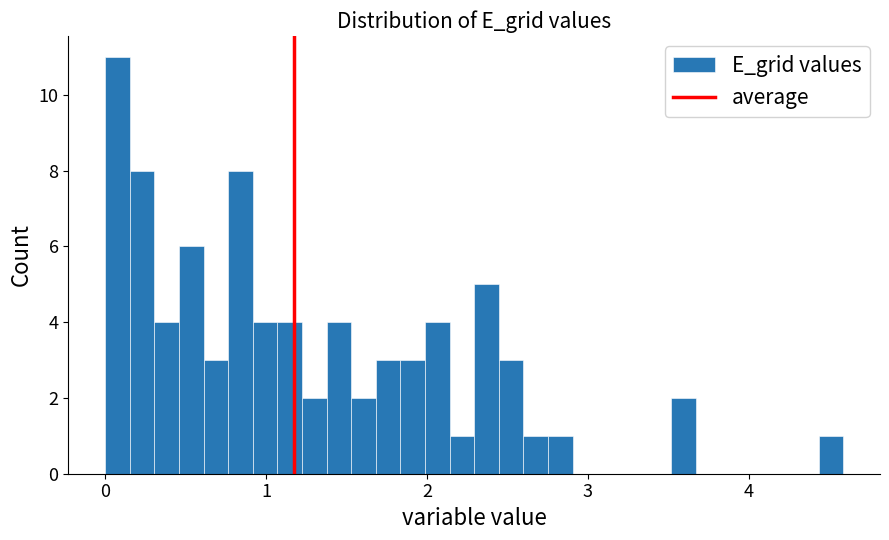

Read against the x-axis, roughly where is the centre of the tallest bar?

0.1